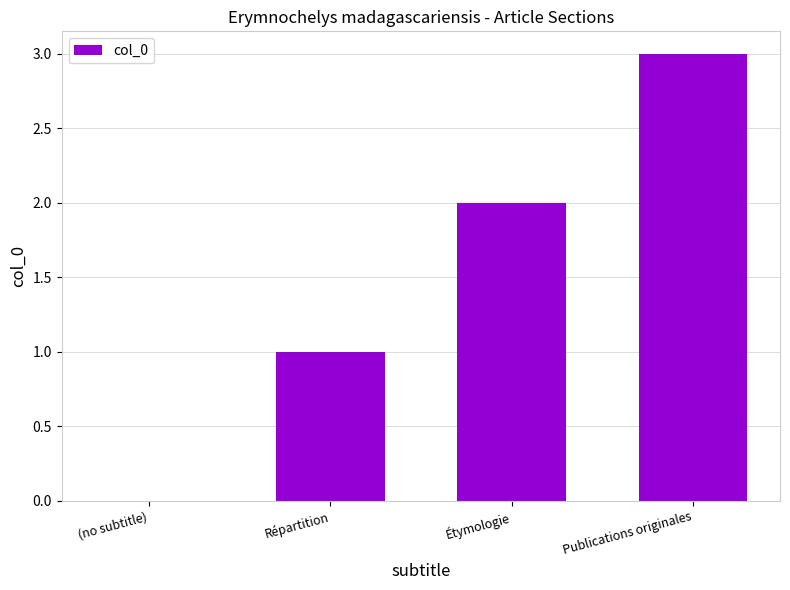

What is the sum of the values at Publications originales and Répartition?

4